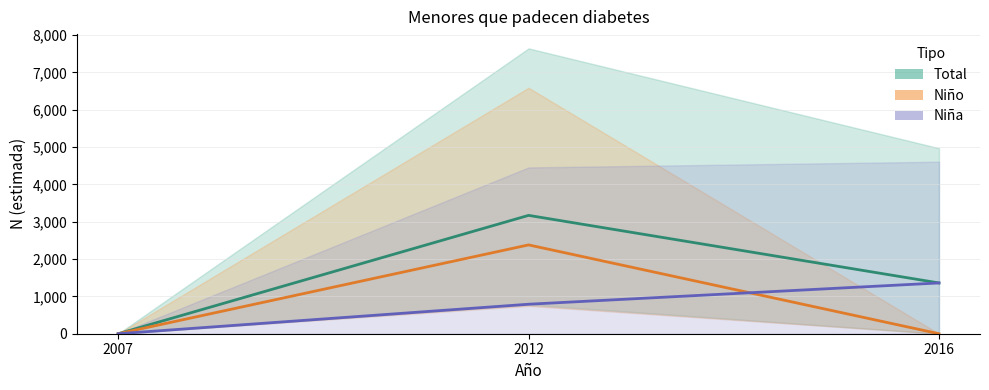

Where is Niño (N estimada) nearest to the value 1189?

2007